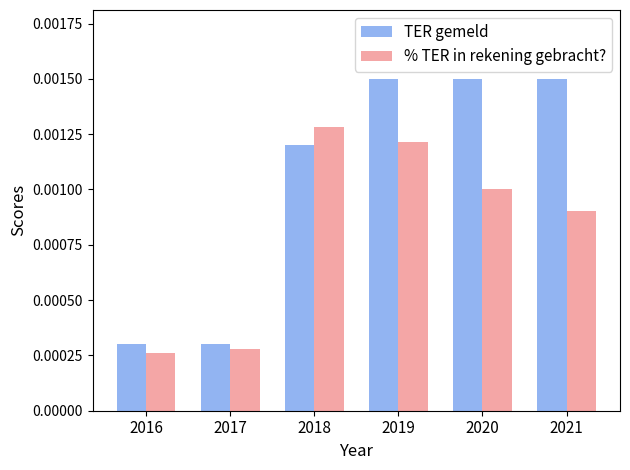

At which category is the sum across all series the highest?

2019